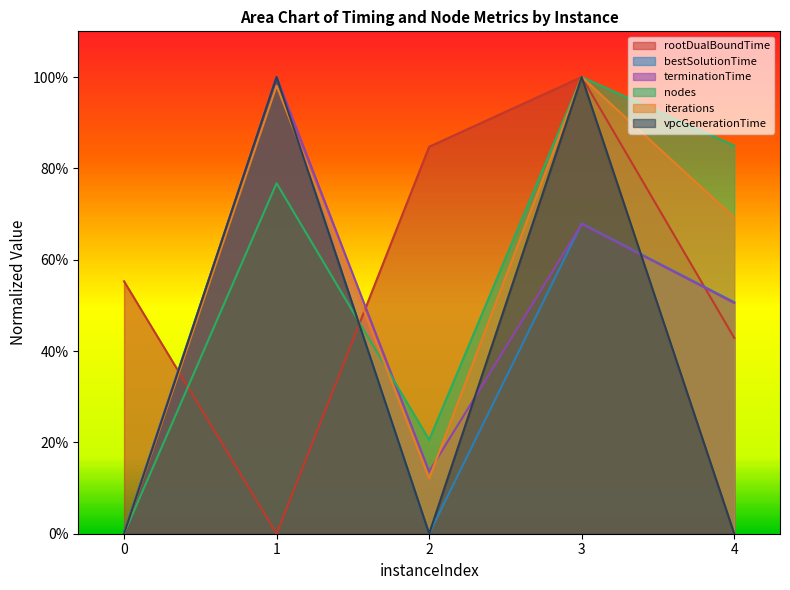

Which series has the largest range (max minus min)?

rootDualBoundTime